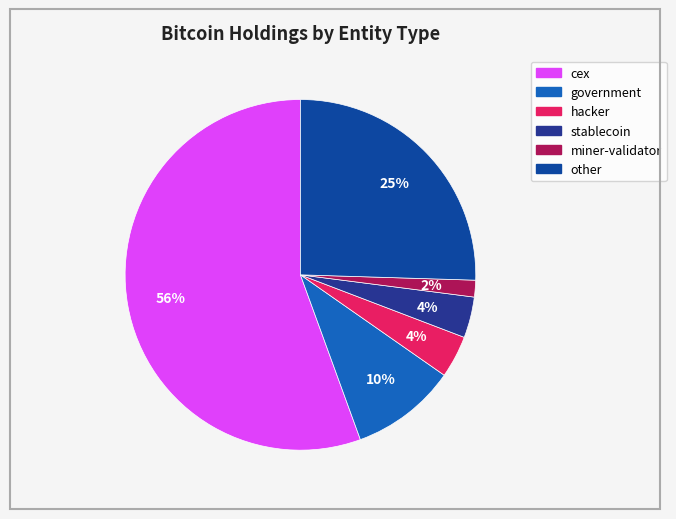

Combined, do stablecoin and hacker account for over 50%?

No